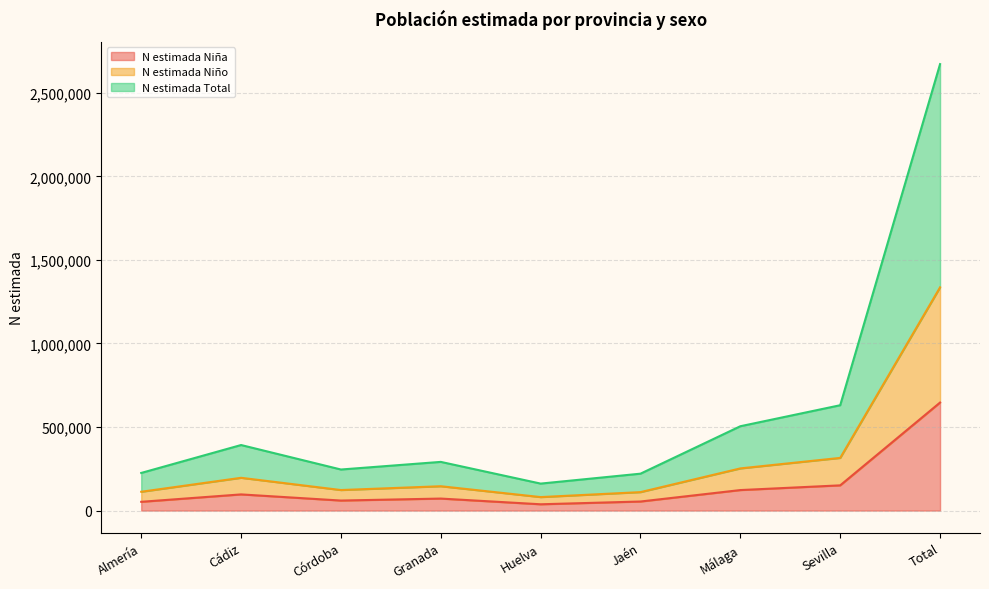

At which category is the sum across all series the highest?

Total